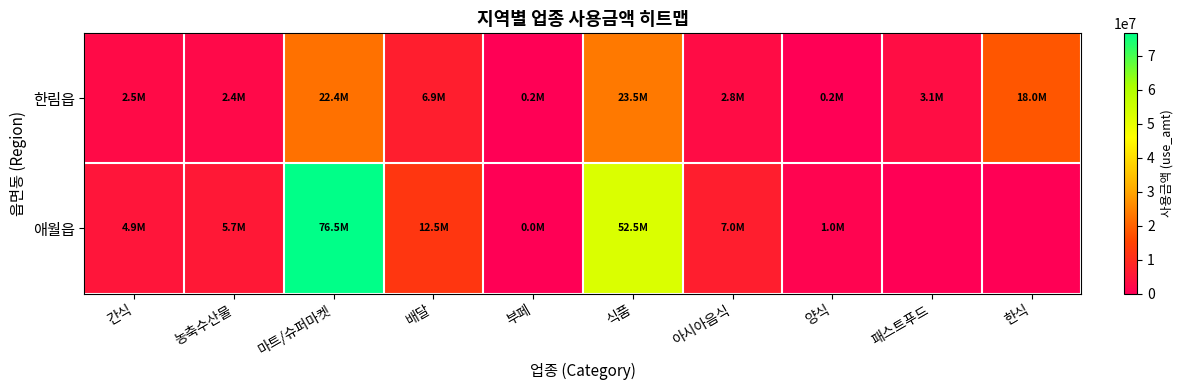

How many categories are shown in the chart?

10